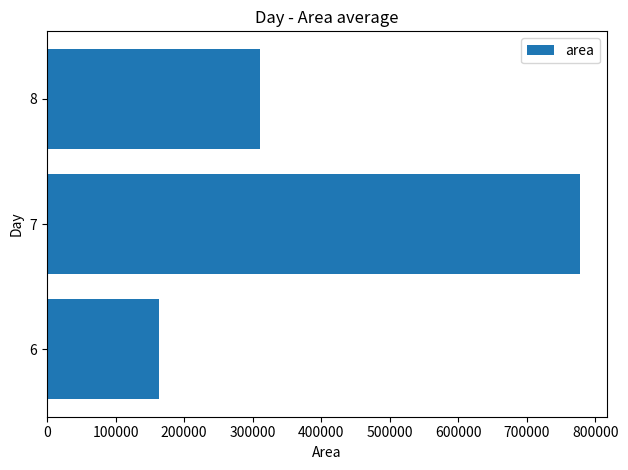

Read the value at 8.

311250.0